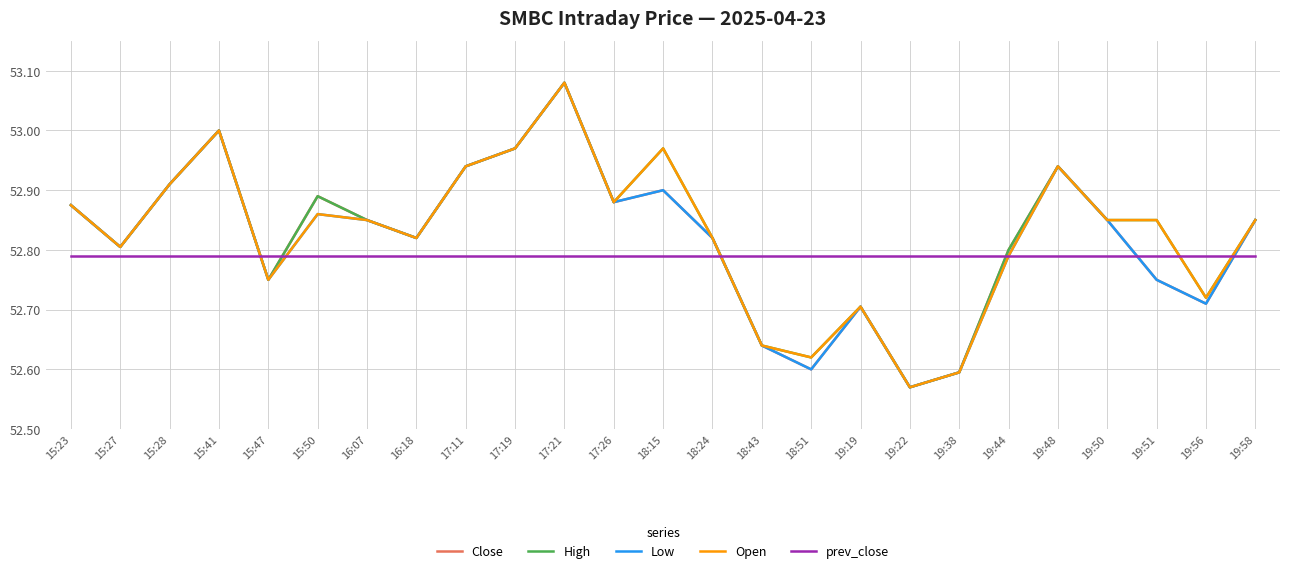

How many series are shown in this chart?

5